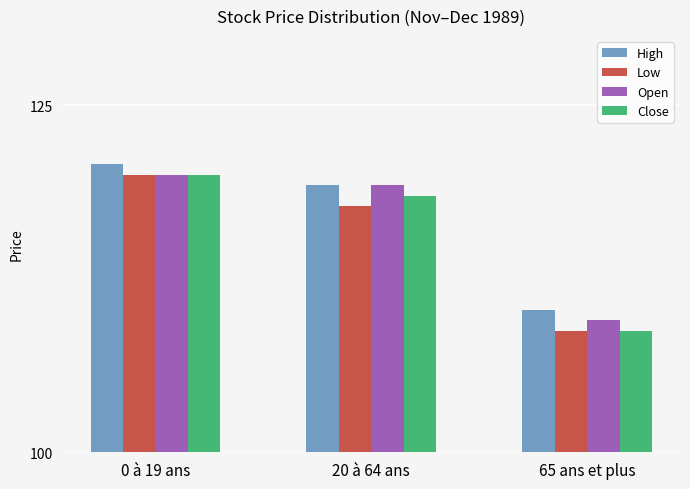

The Open series shows 120.0 at 0 à 19 ans. True or false?

True